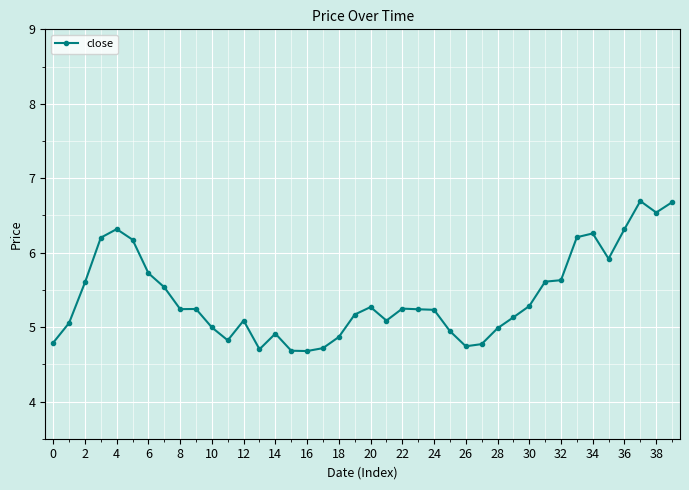

What is the smallest value displayed?

4.7